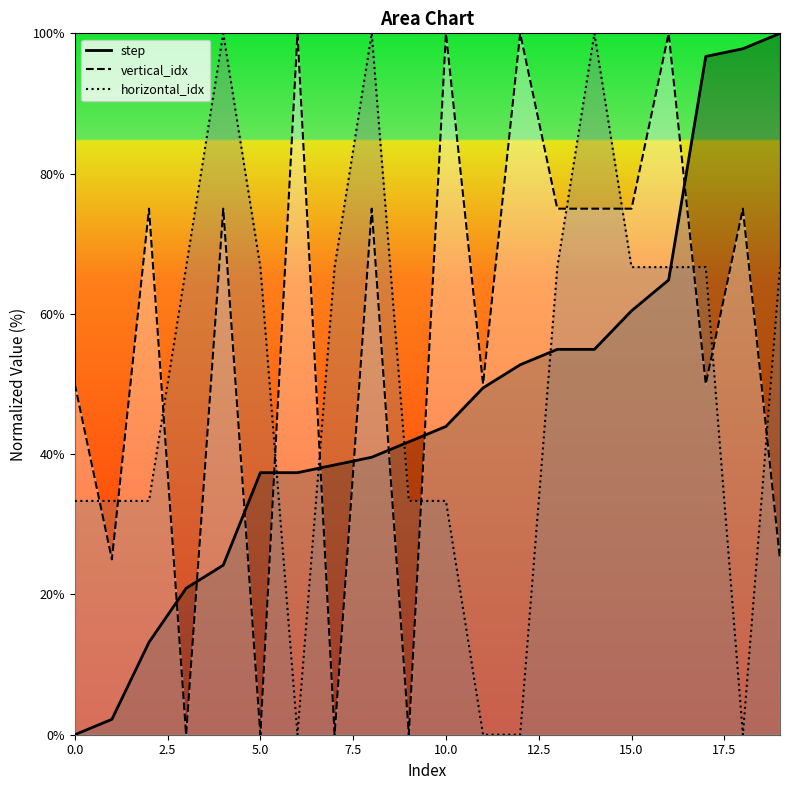

True or false: step and vertical_idx intersect in this chart.

True